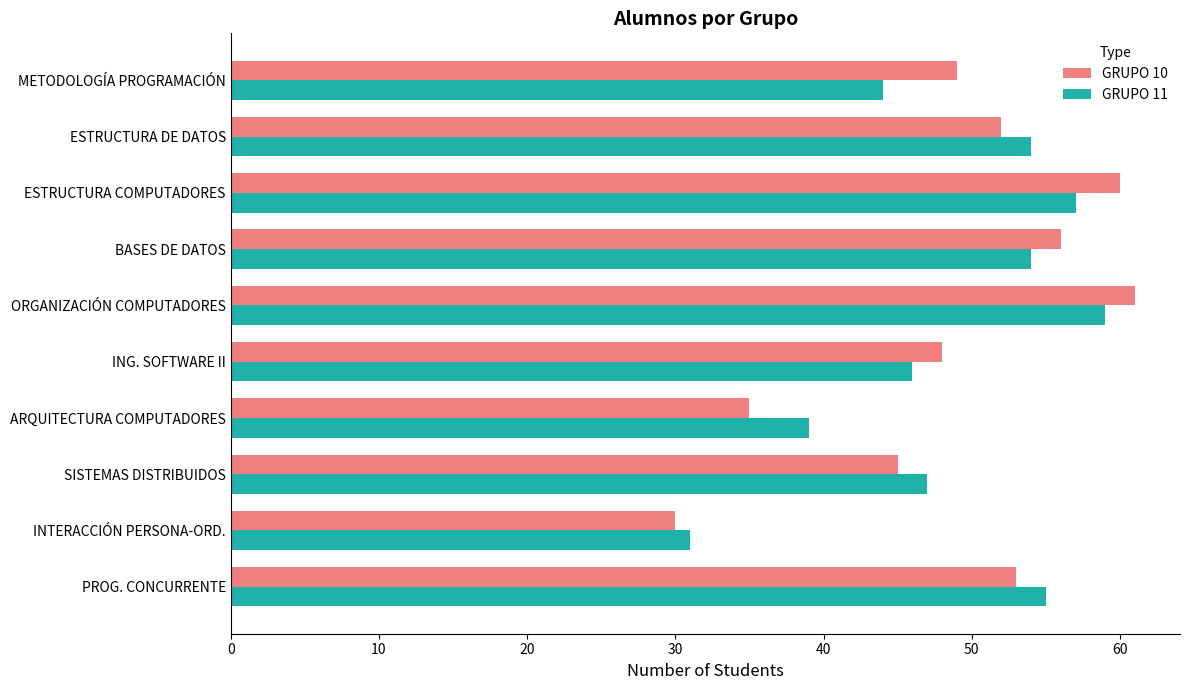

What is the sum of all GRUPO 11 values?

486